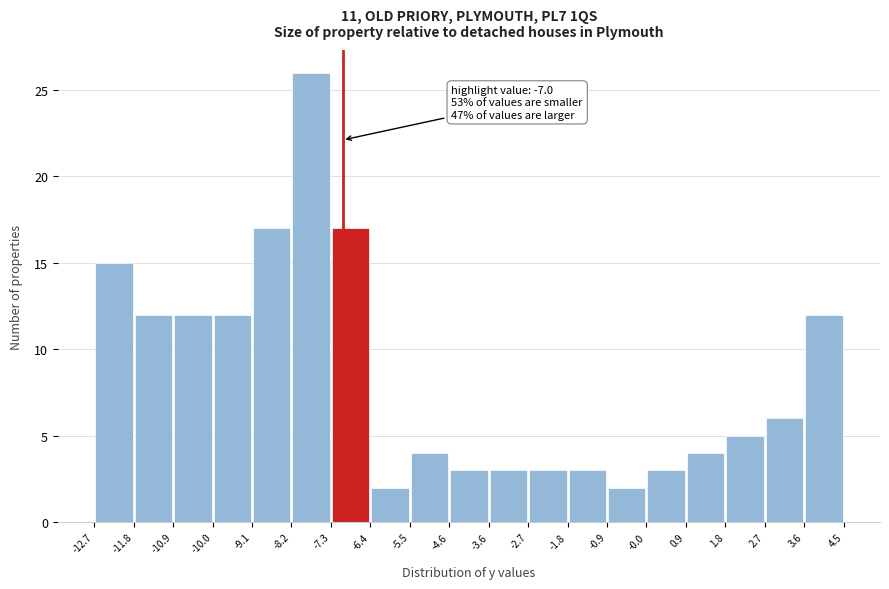

Over which range of the x-axis is the bar tallest?

-8.2 to -7.3